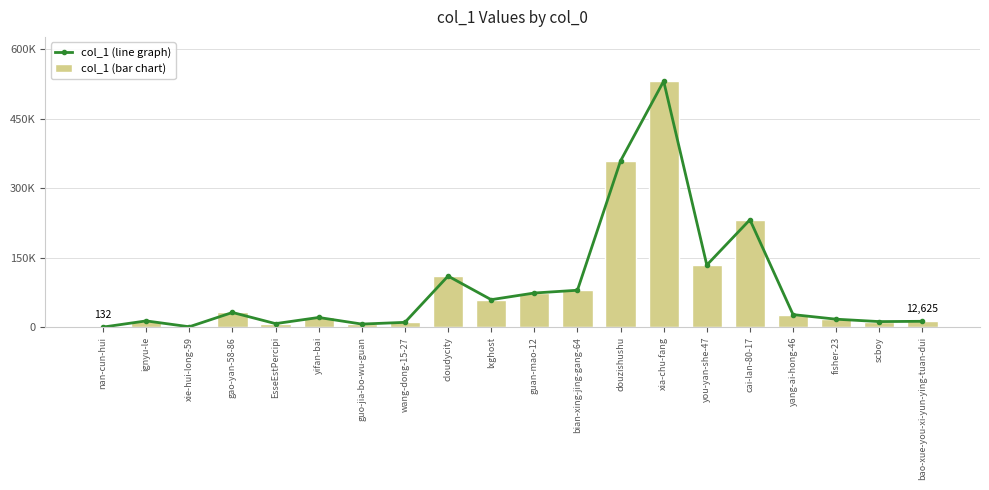

Which series changed the most between EsseEstPercipi and scboy?

col_1 (line graph)